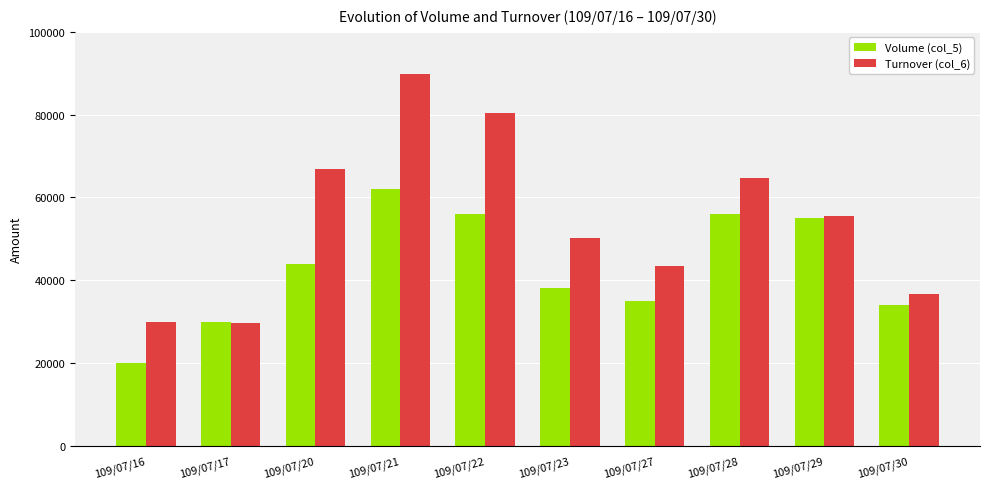

Rank the series by their maximum value, from lowest to highest.

Volume (col_5), Turnover (col_6)